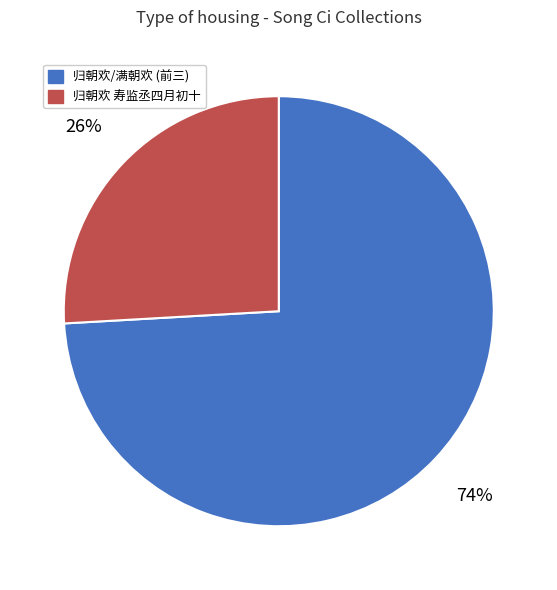

To the nearest percent, what is the difference between the largest and smallest slice percentages?

48%